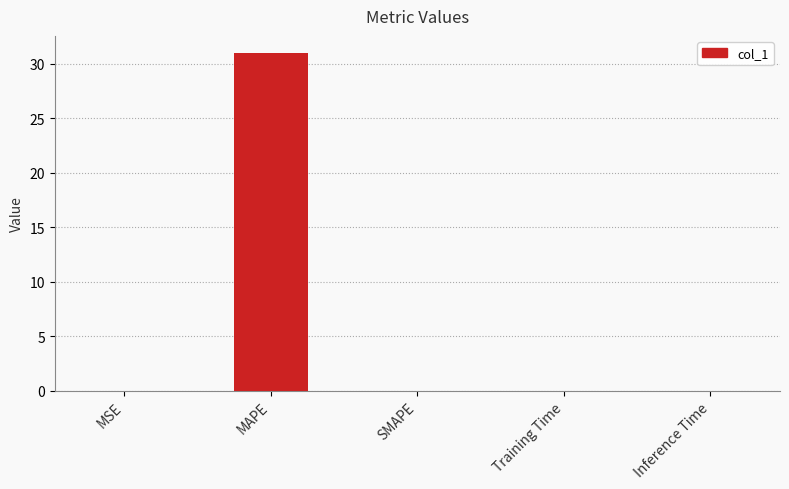

At which category does the chart reach its peak across all series?

MAPE